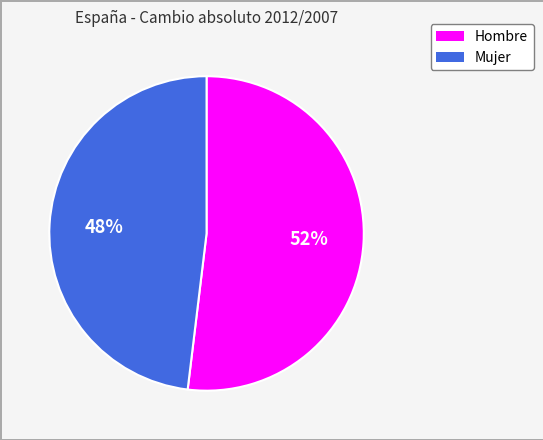

Is there any slice that represents more than half of the pie?

Yes